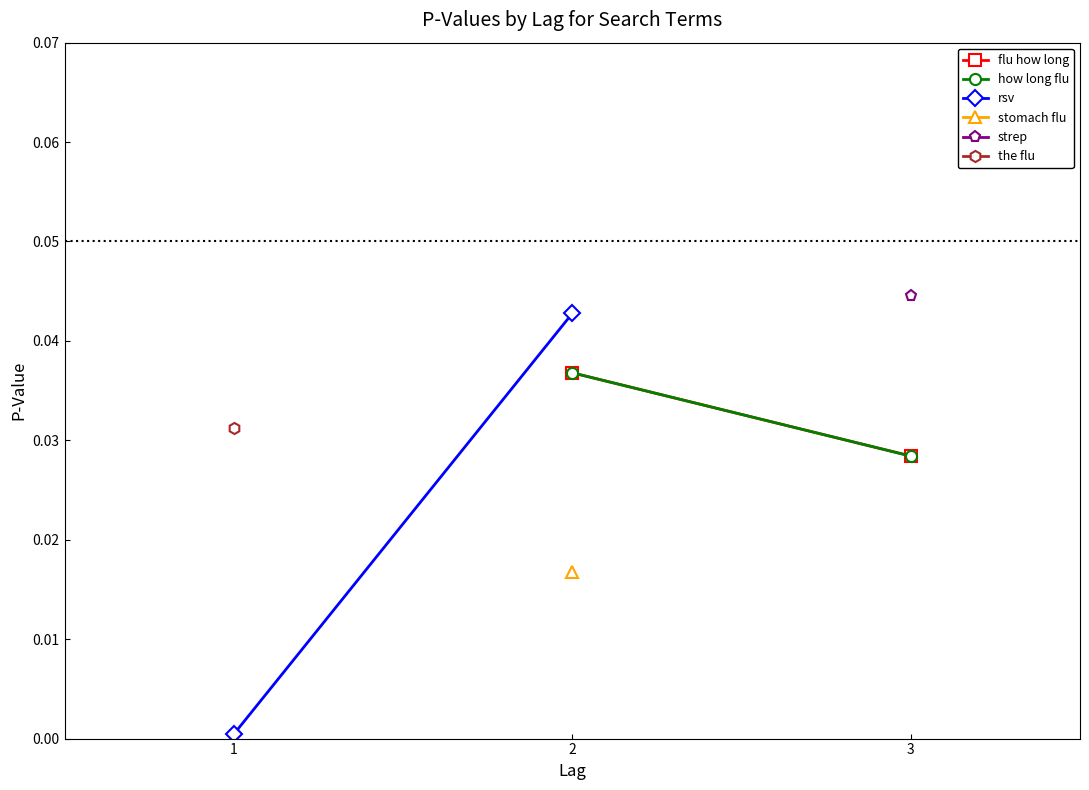

Which series has the largest total across all categories?

how long flu